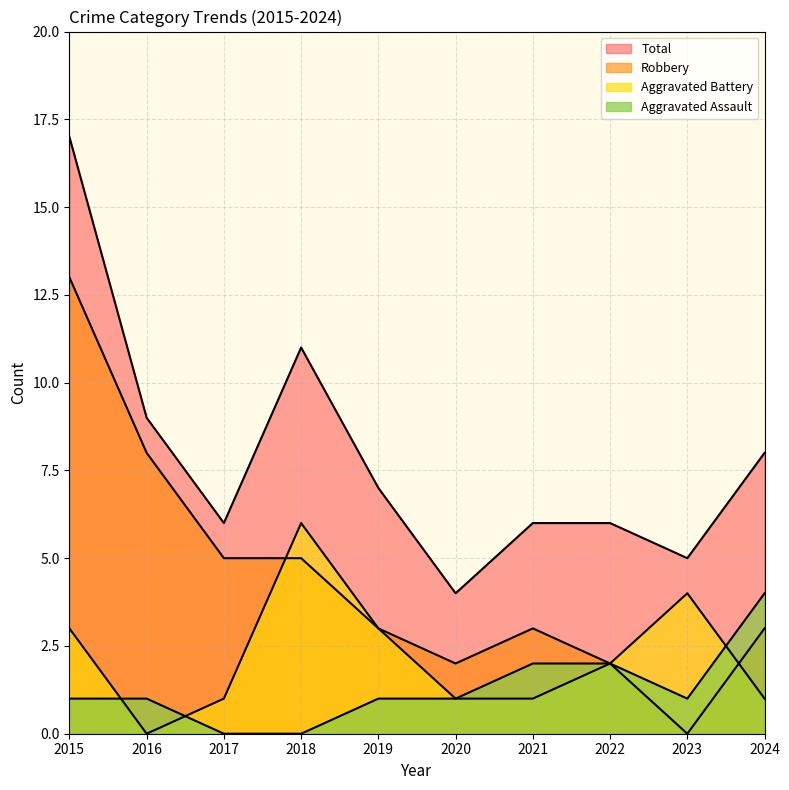

Rank the categories by Total value from highest to lowest.

2015, 2018, 2016, 2024, 2019, 2017, 2021, 2022, 2023, 2020